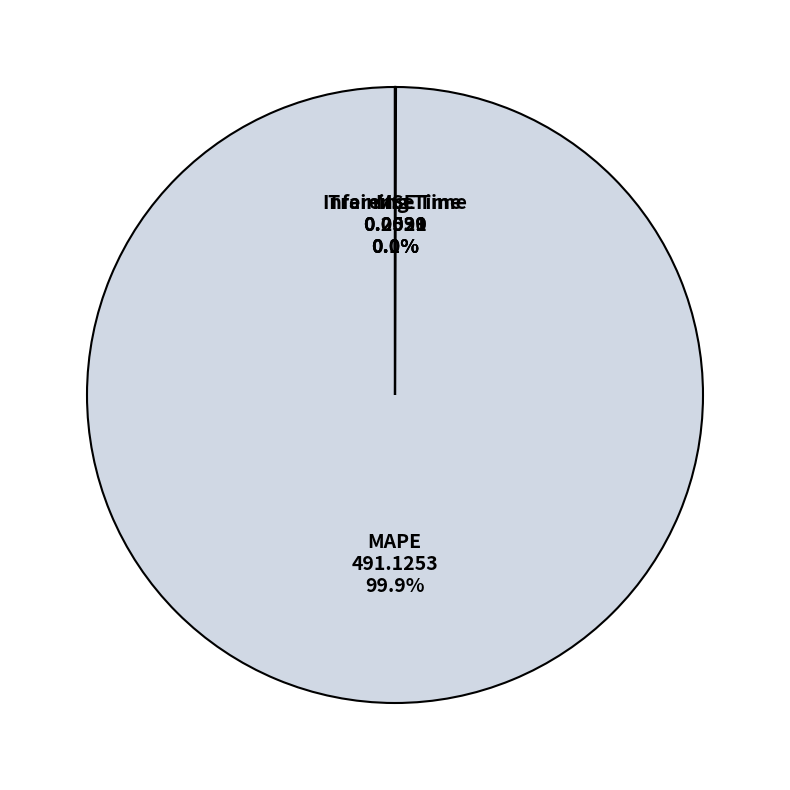

Which slice is the largest?

MAPE